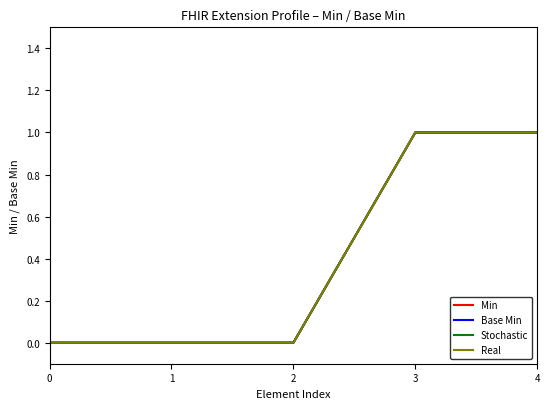

True or false: Stochastic and Real cross at least once.

False